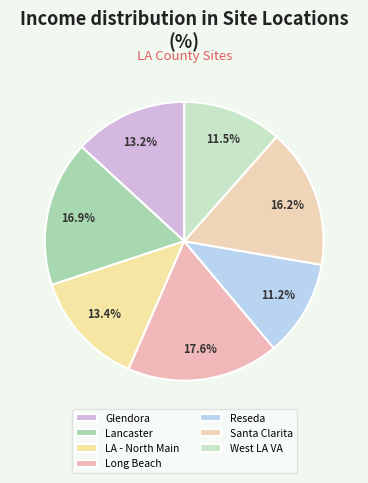

The Santa Clarita slice represents 29% of the pie. True or false?

False